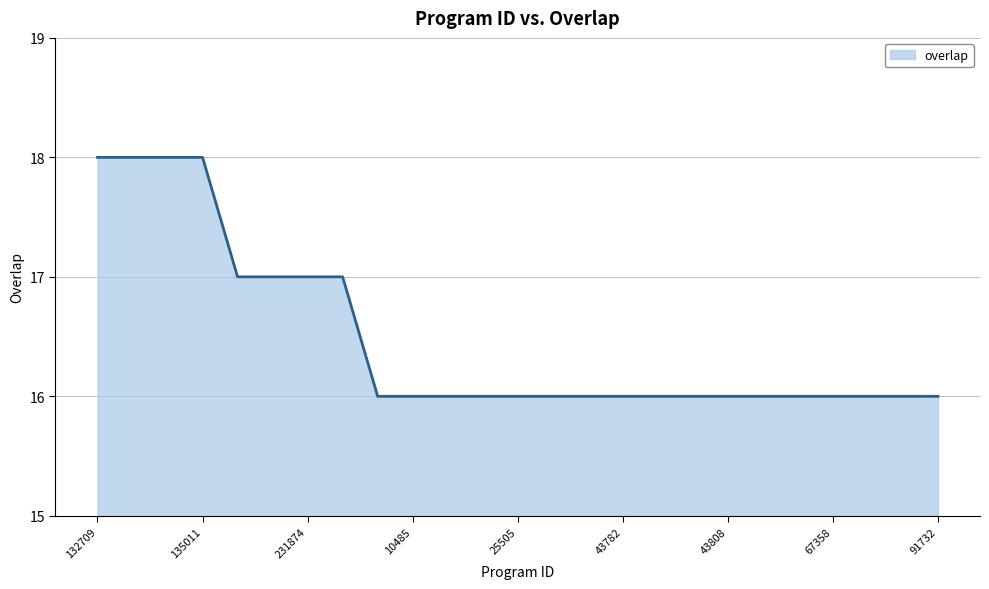

What is the greatest value displayed?

18